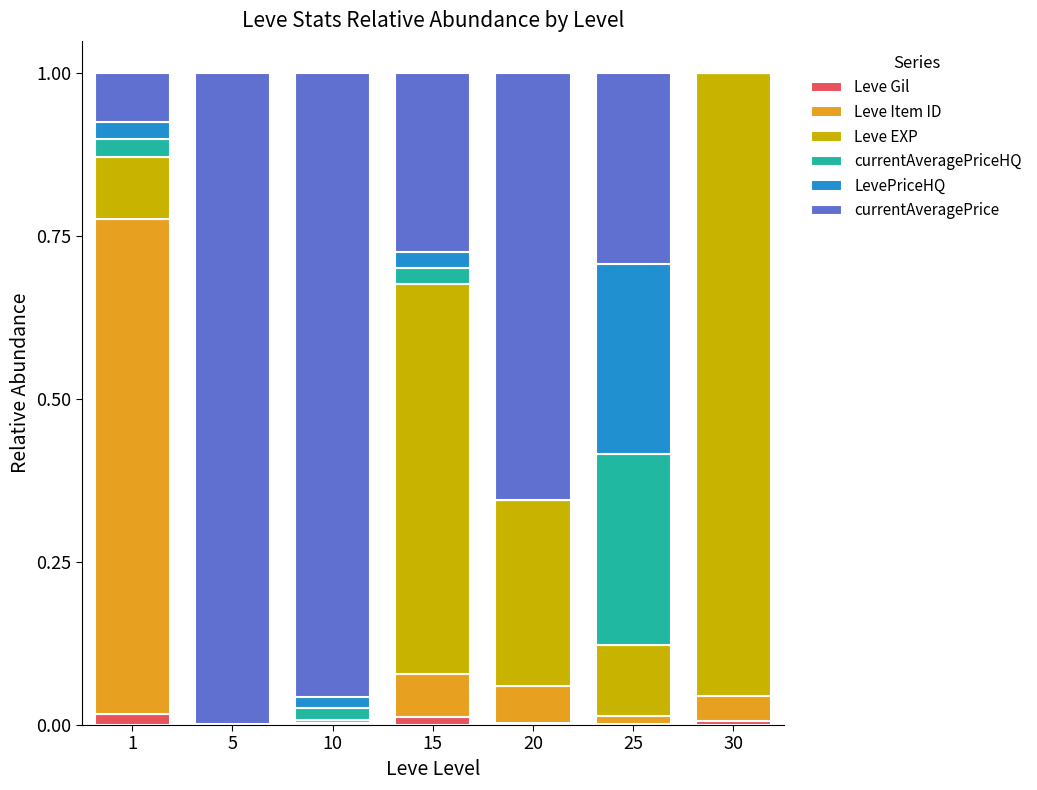

Is it true that currentAveragePrice equals 0.0 at 30?

True